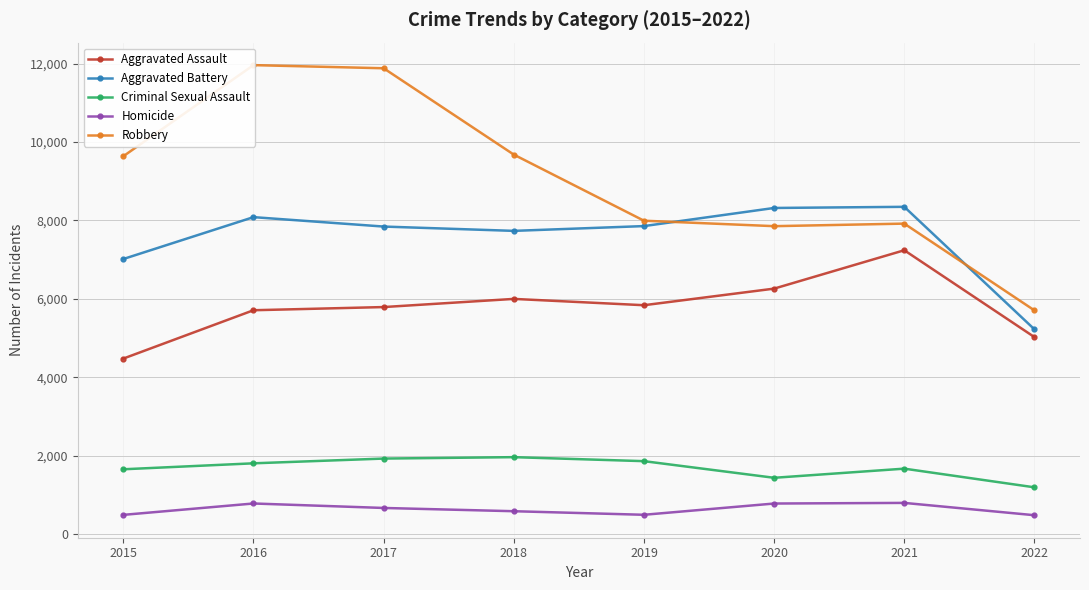

What is the value of the Homicide point at the 3rd from the left?

672